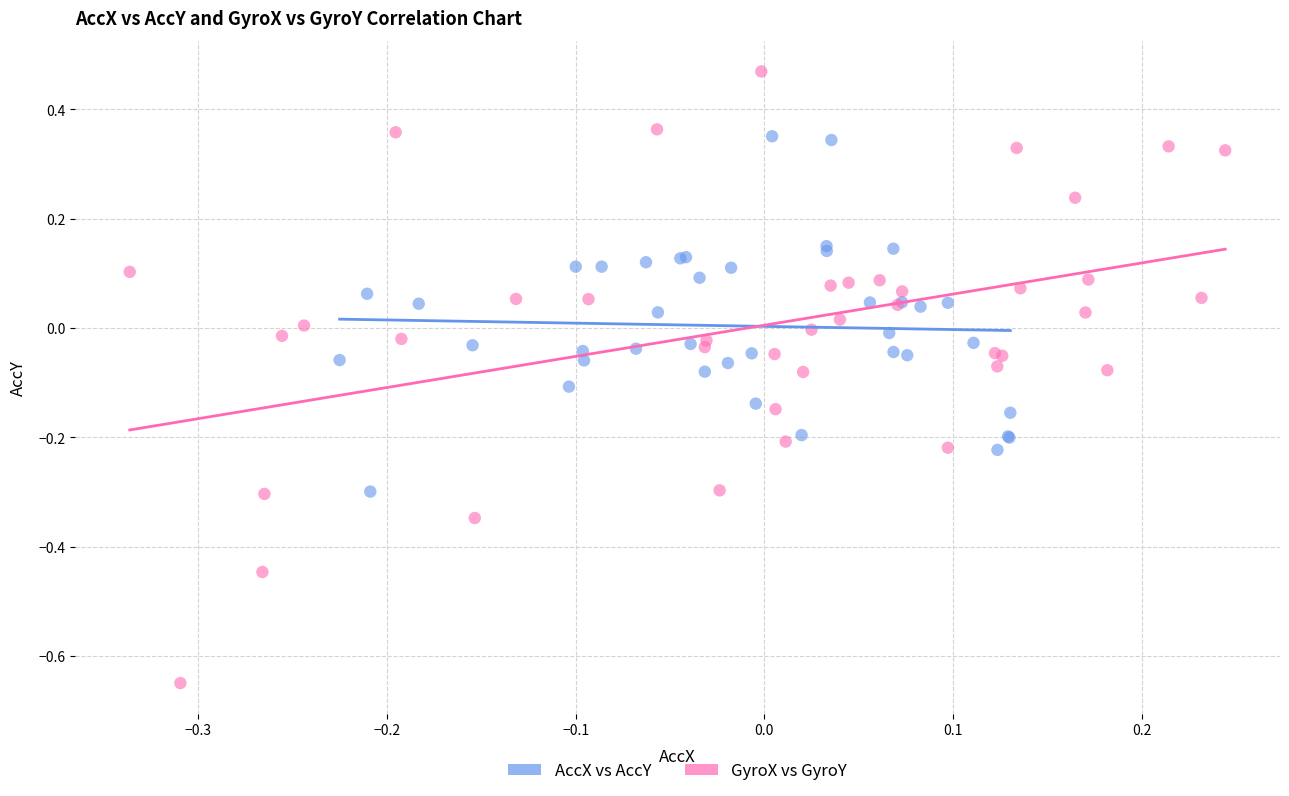

What are all the series names shown in the legend?

AccX vs AccY, GyroX vs GyroY